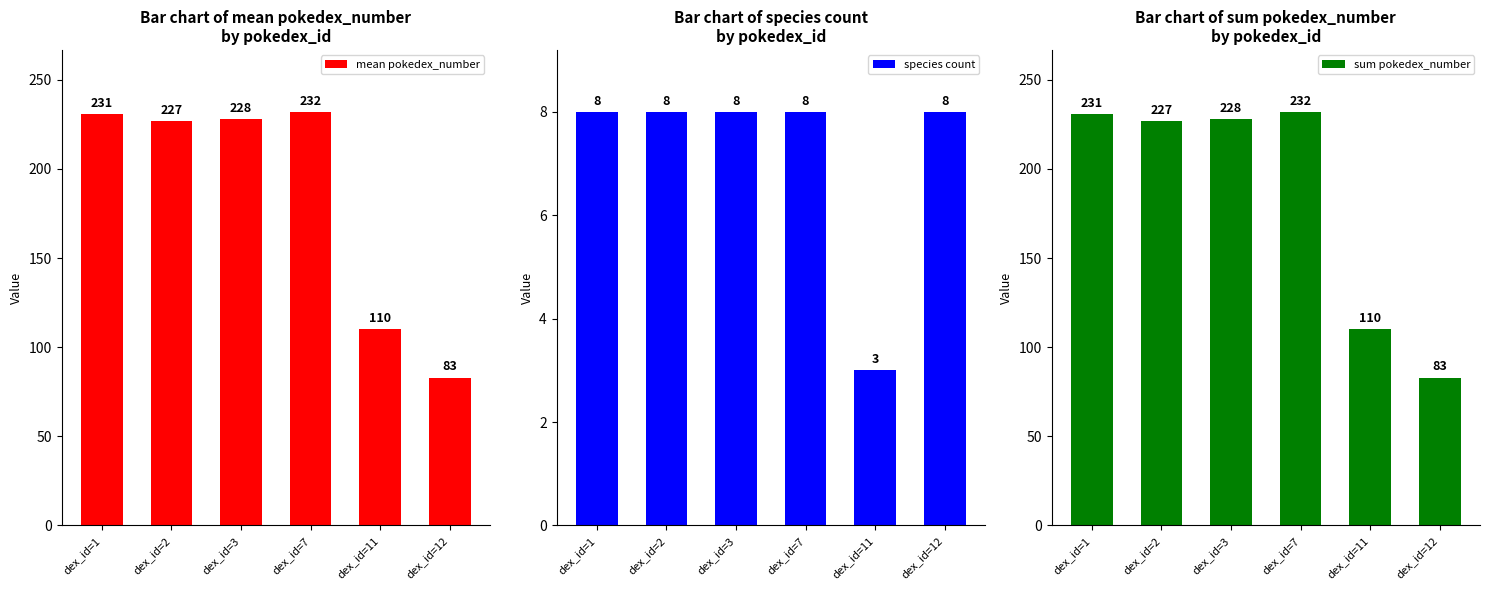

What is the difference between the maximum and second lowest values in the mean pokedex_number series?

122